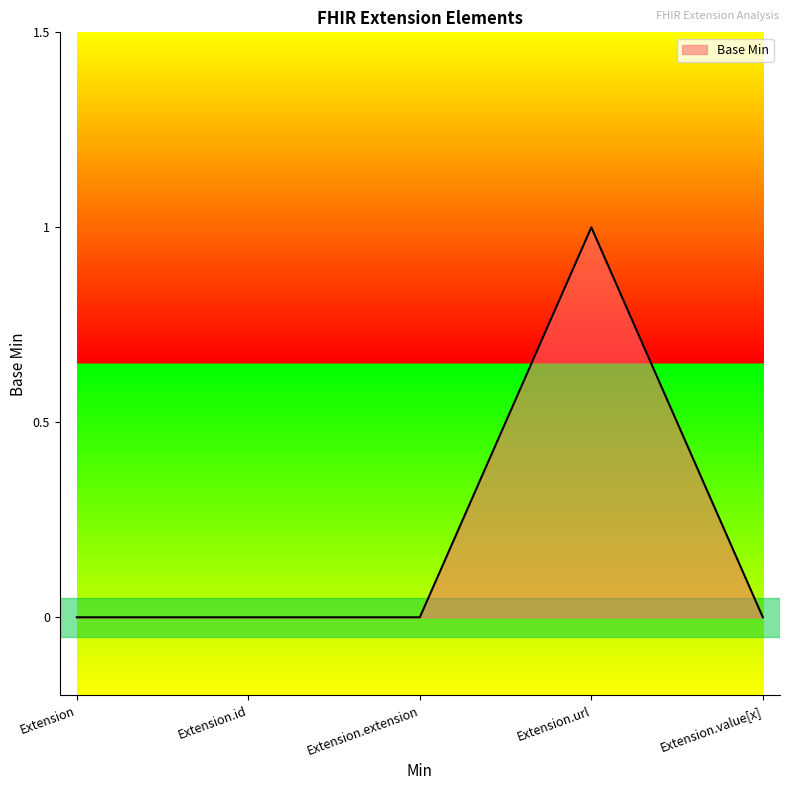

What is the change in value from Extension to Extension.url?

+1